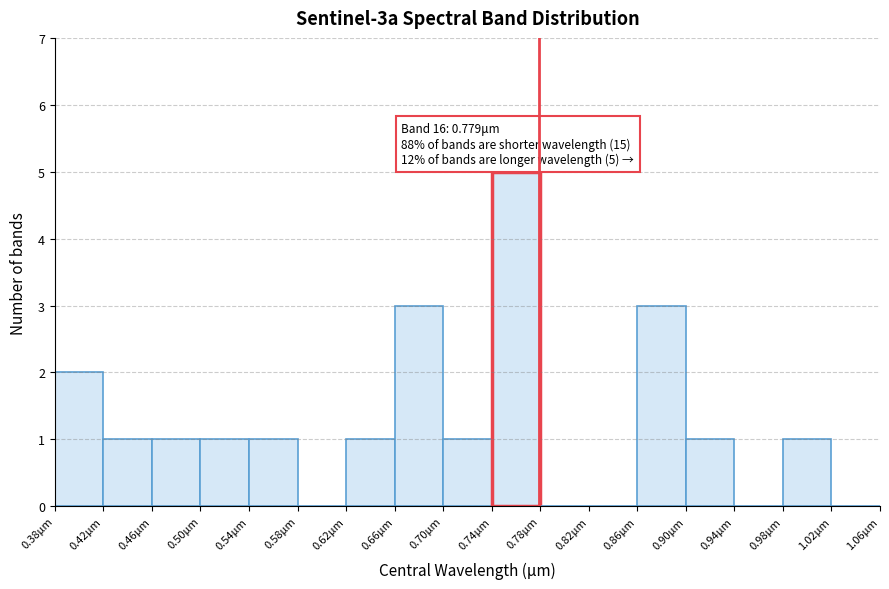

Which range on the x-axis has the tallest bar?

0.74 to 0.78